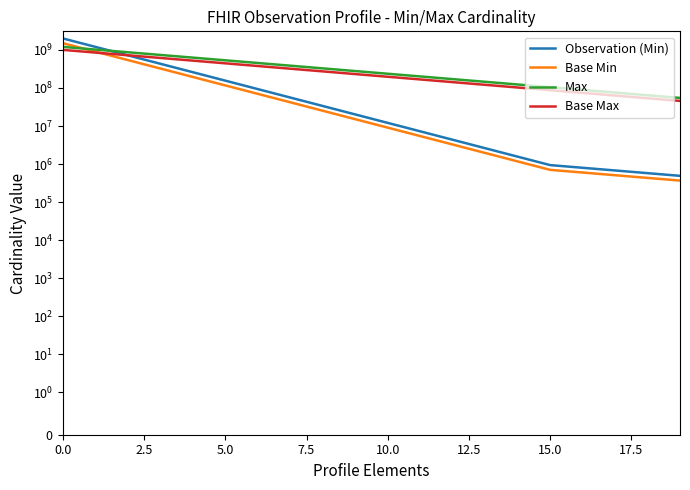

What is the highest value of the Observation (Min) series?

2000000000.0